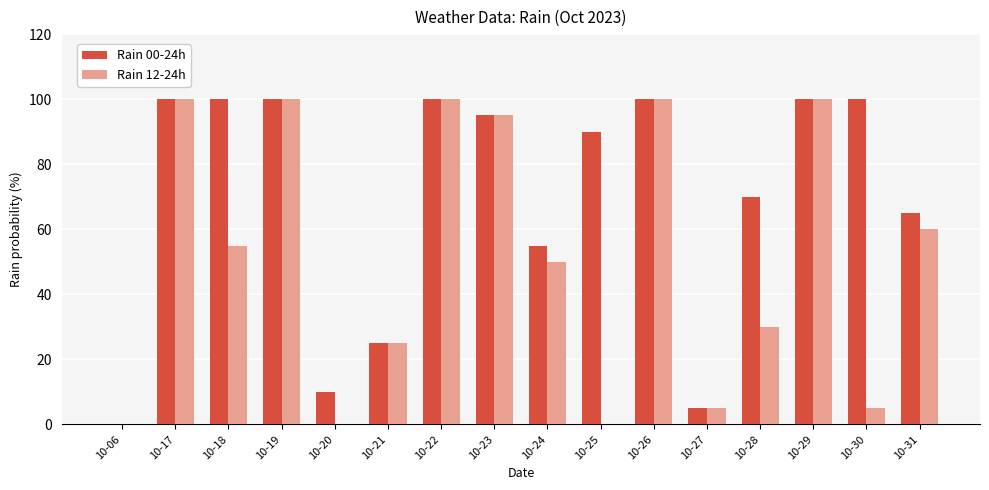

Between 10-06 and 10-25, which series saw the biggest shift?

Rain 00-24h